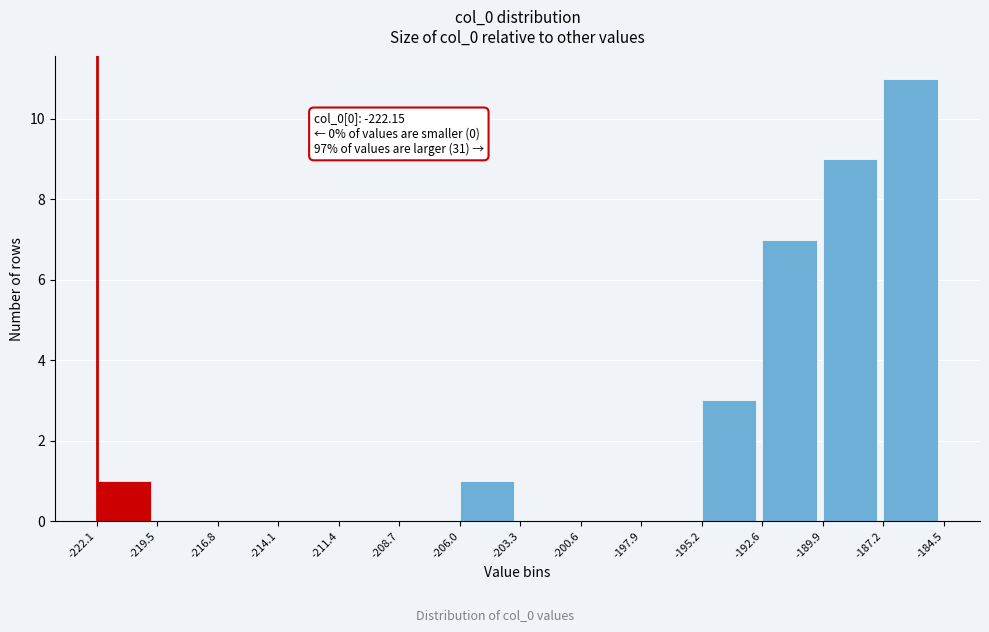

Which range on the x-axis has the tallest bar?

-187.2 to -184.5